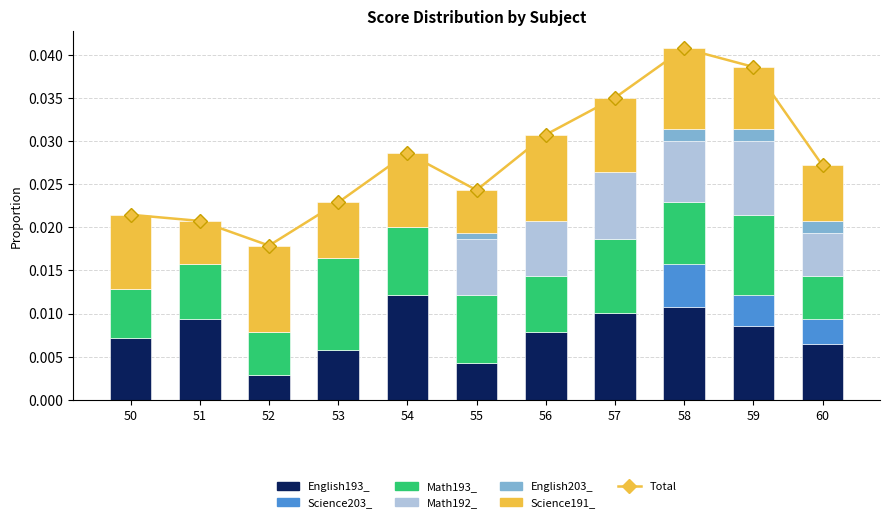

Is it true that Math192_ equals 0.0 at 57?

True